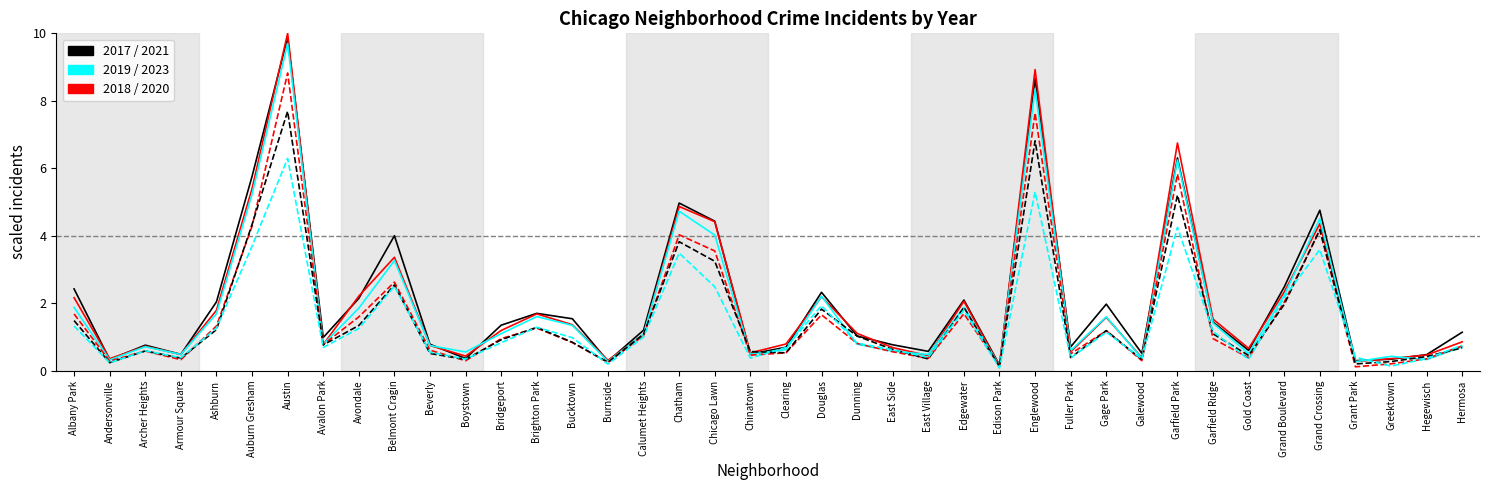

Which category has the highest value across all series?

Austin